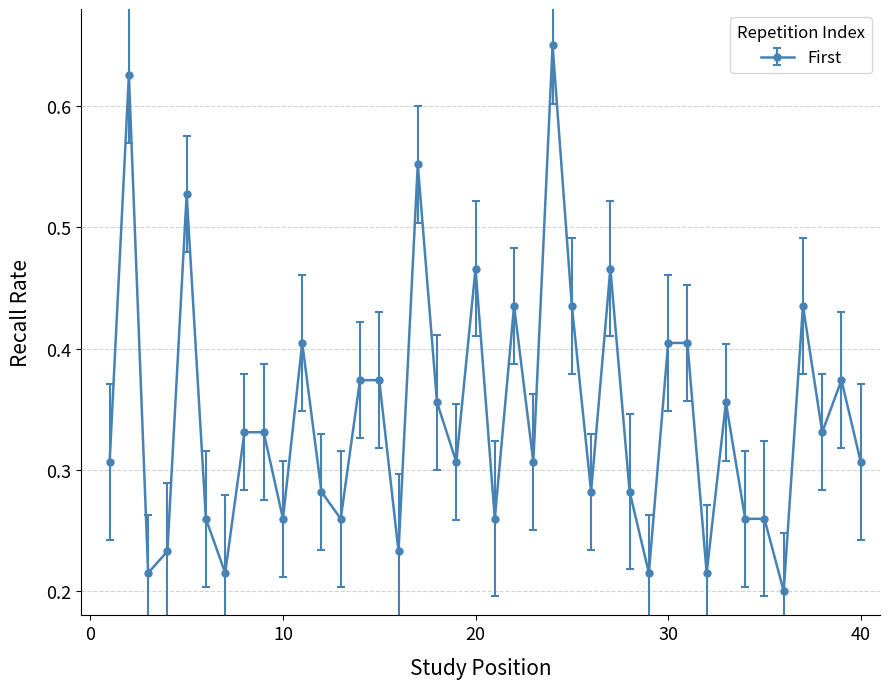

True or false: the data has more than 0 interior local peaks.

True